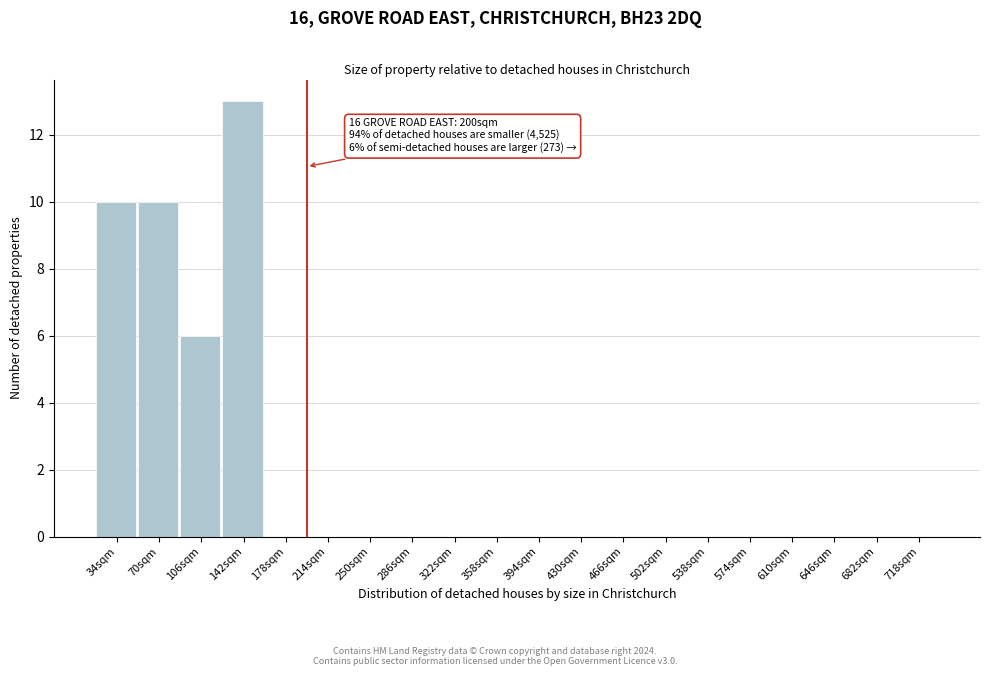

Reading left to right, what are all the values shown in this chart?

34sqm=10	70sqm=10	106sqm=6	142sqm=13	178sqm=0	214sqm=0	250sqm=0	286sqm=0	322sqm=0	358sqm=0	394sqm=0	430sqm=0	466sqm=0	502sqm=0	538sqm=0	574sqm=0	610sqm=0	646sqm=0	682sqm=0	718sqm=0